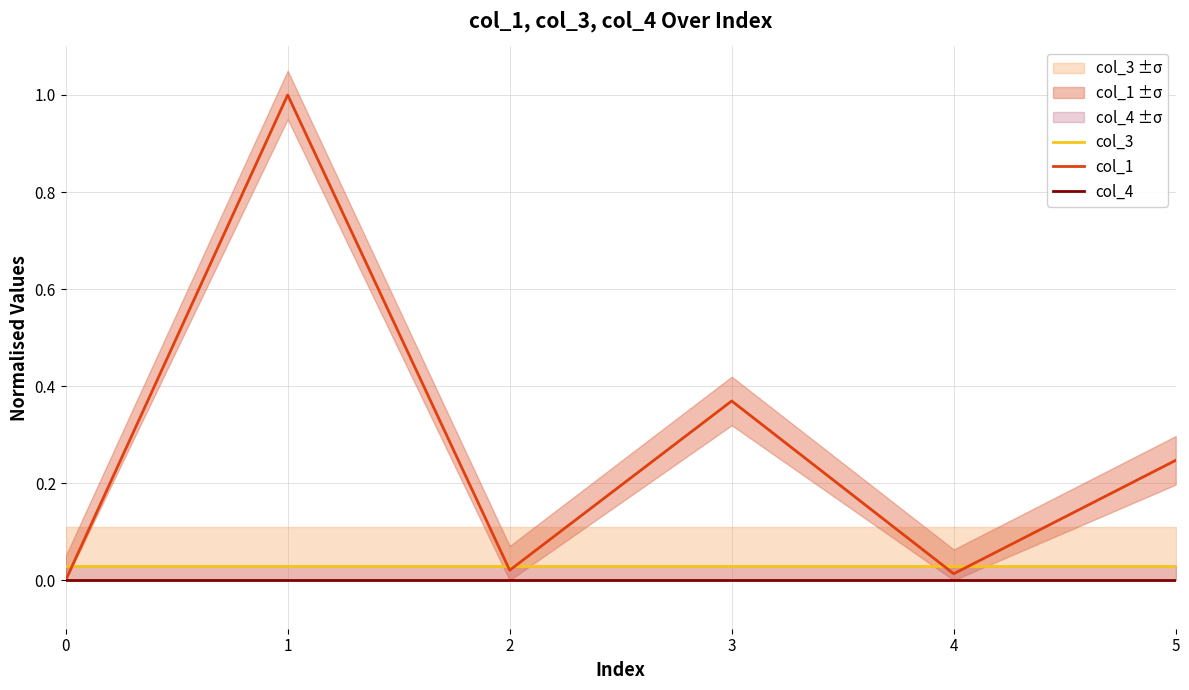

Rank the series by their maximum value, from highest to lowest.

col_1, col_3, col_4